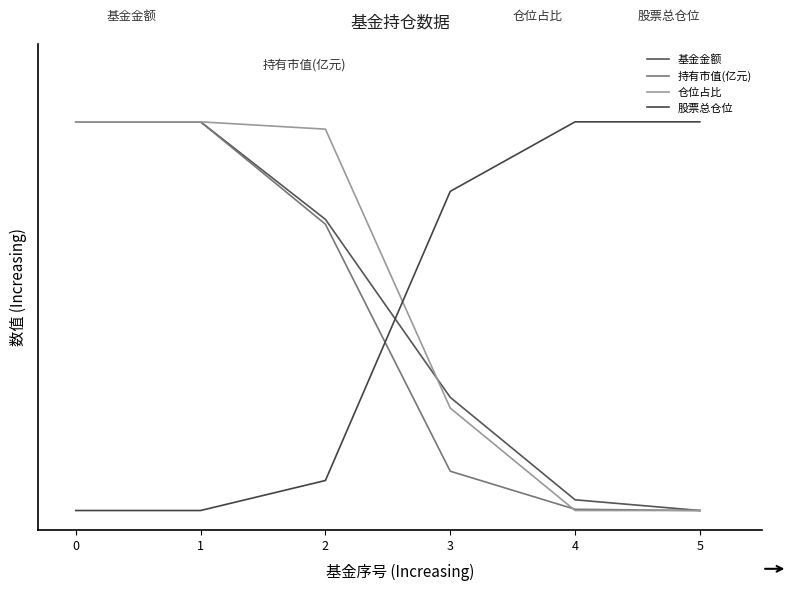

Which series has the largest range (max minus min)?

基金金额